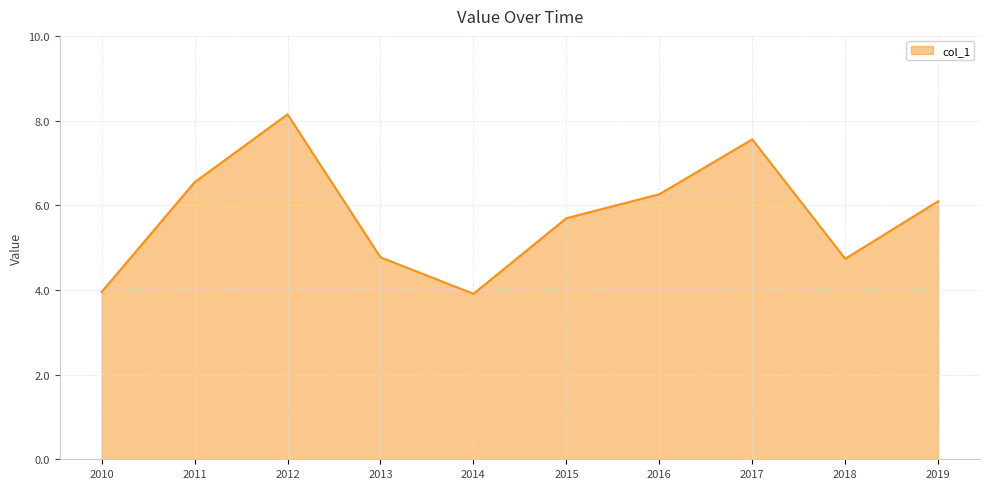

The chart shows a value of 6.5 at 2011. True or false?

True